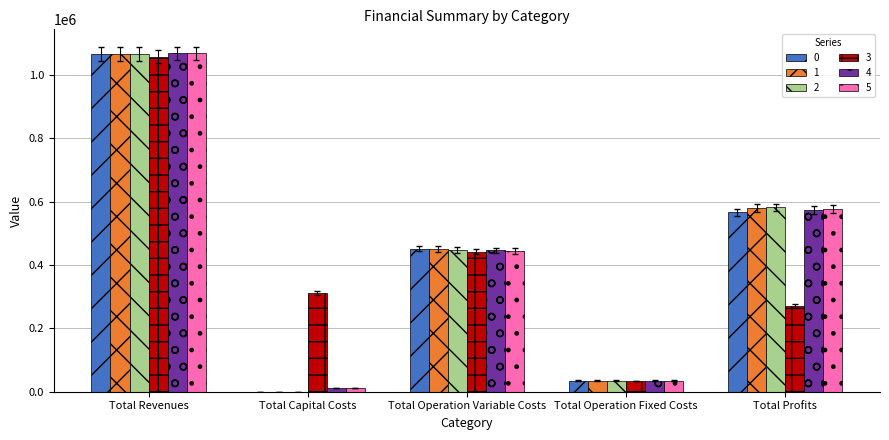

How many data points does each series have?

5